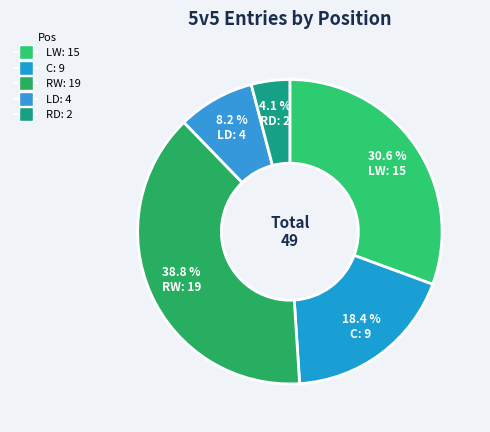

Count the number of slices in the pie.

5